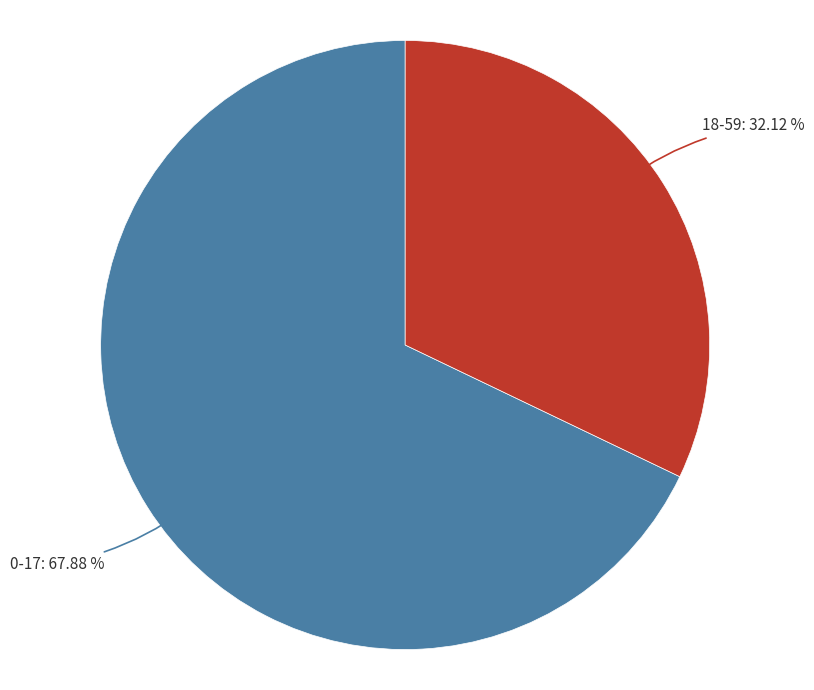

Is there a majority slice in this chart?

Yes